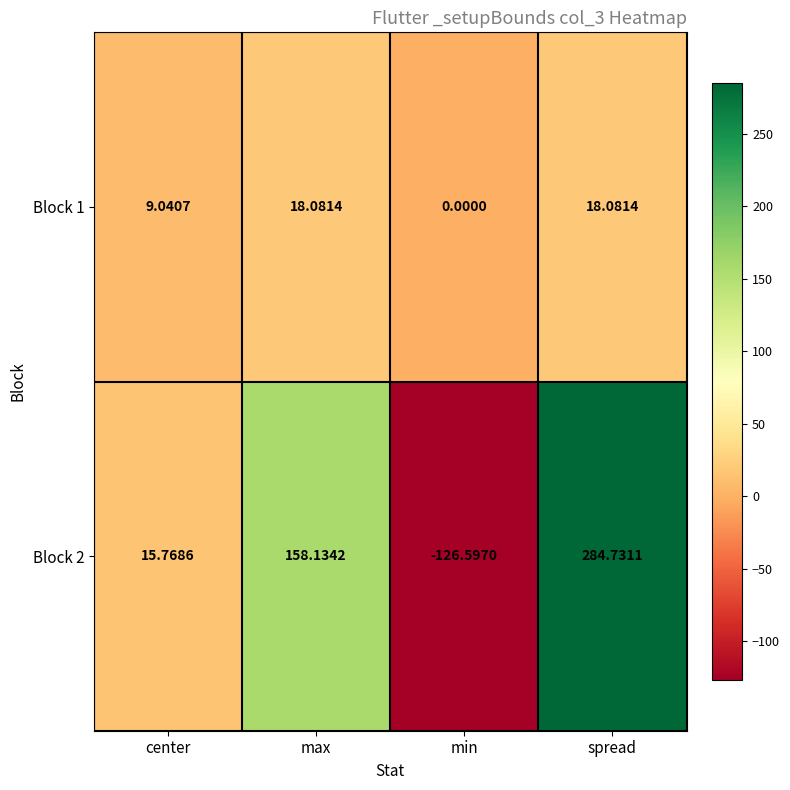

At which category is the sum across all series the highest?

spread